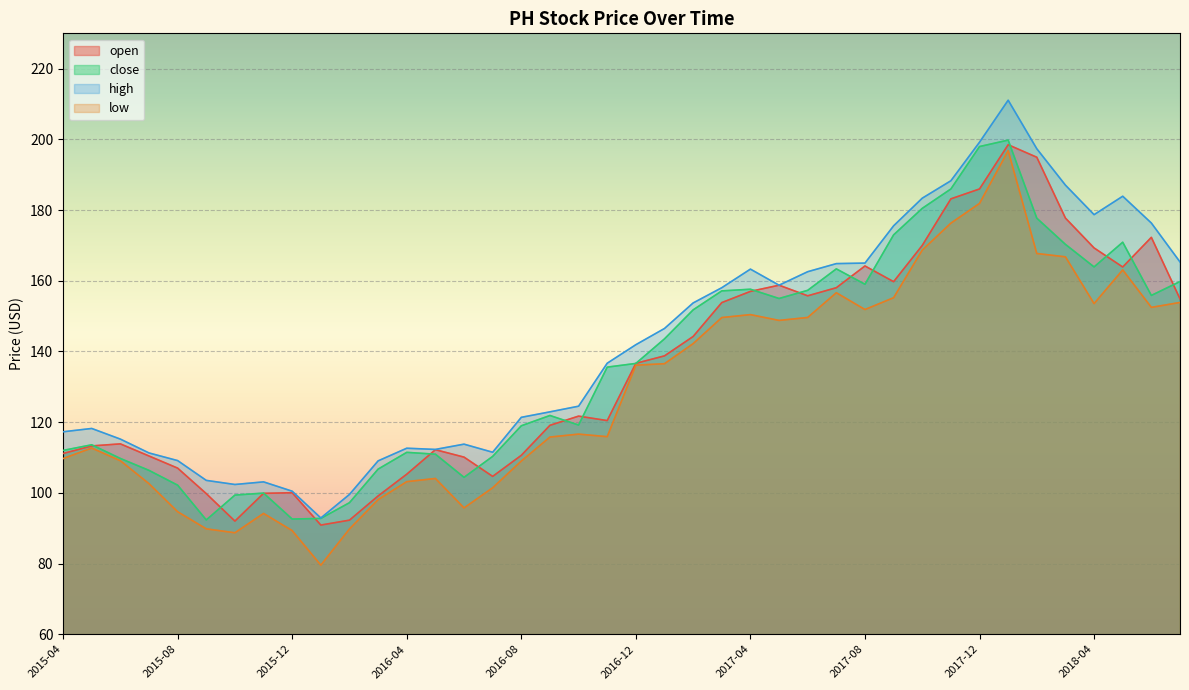

At 2016-09, list the series in order from smallest to largest.

low, open, close, high